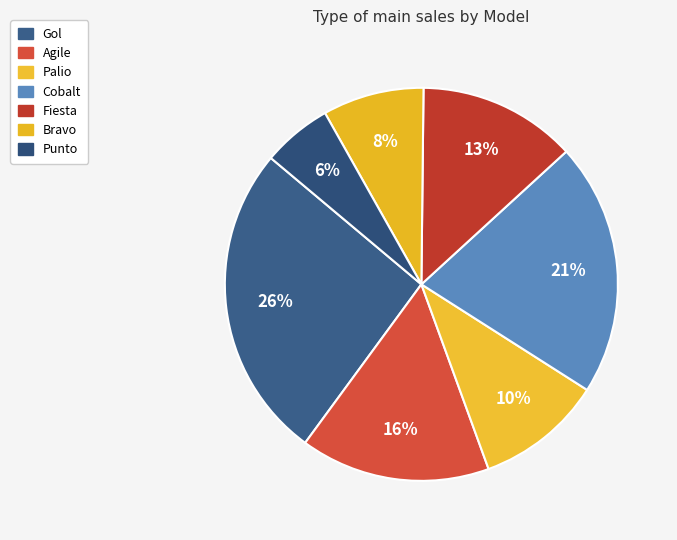

How many segments does this pie chart have?

7